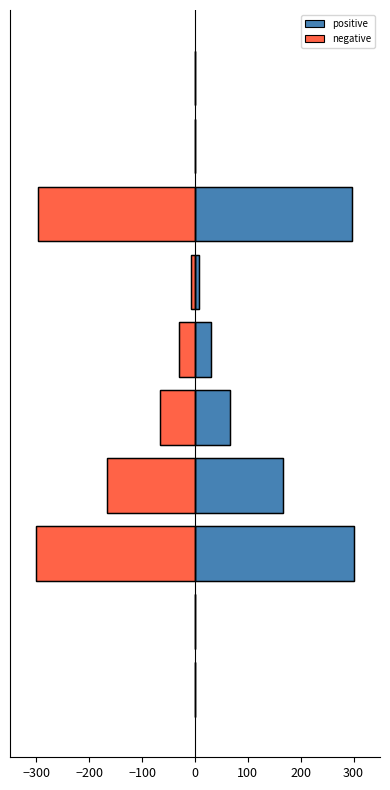

Reading left to right, what are all the values shown in this chart?

positive: 0.8	0.2	300.0	167.4	66.2	31.1	7.8	297.1	0.8	0.0
negative: -0.8	-0.2	-300.0	-167.4	-66.2	-31.1	-7.8	-297.1	-0.8	-0.0